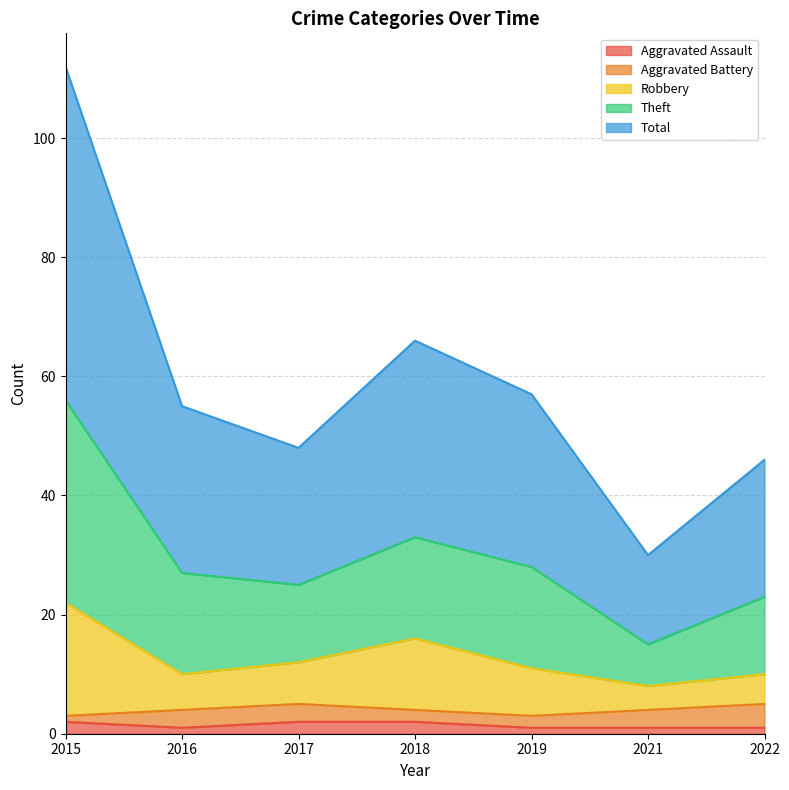

What is the average value of the Robbery series?

13